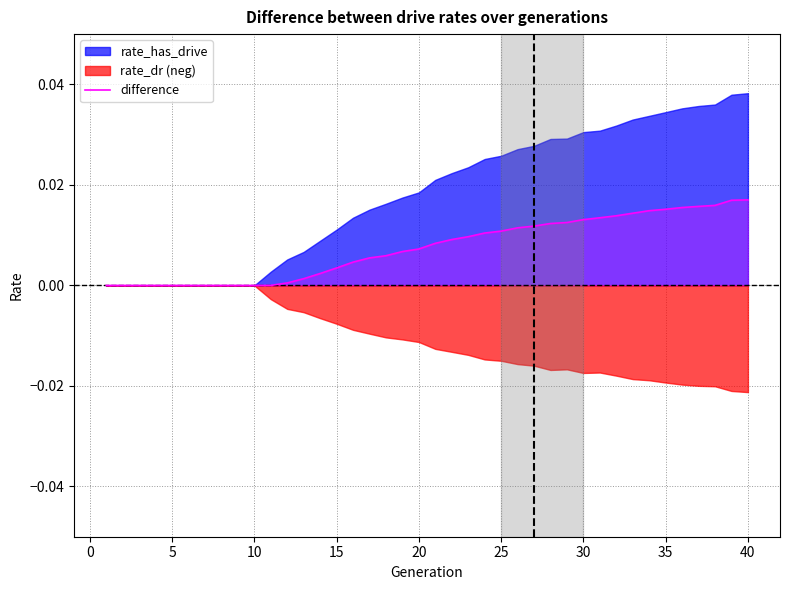

The chart shows a value of 0.0 at 33. True or false?

False